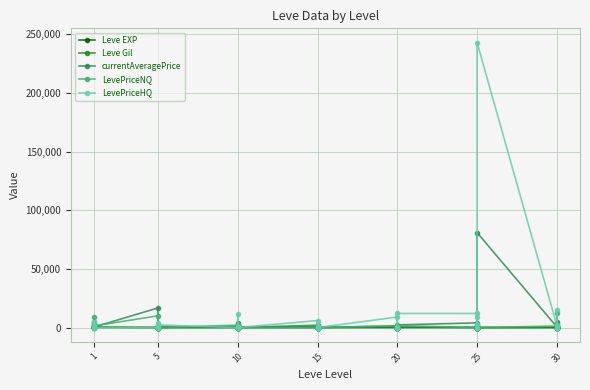

The value of Leve EXP at 20 is 10.1. True or false?

False